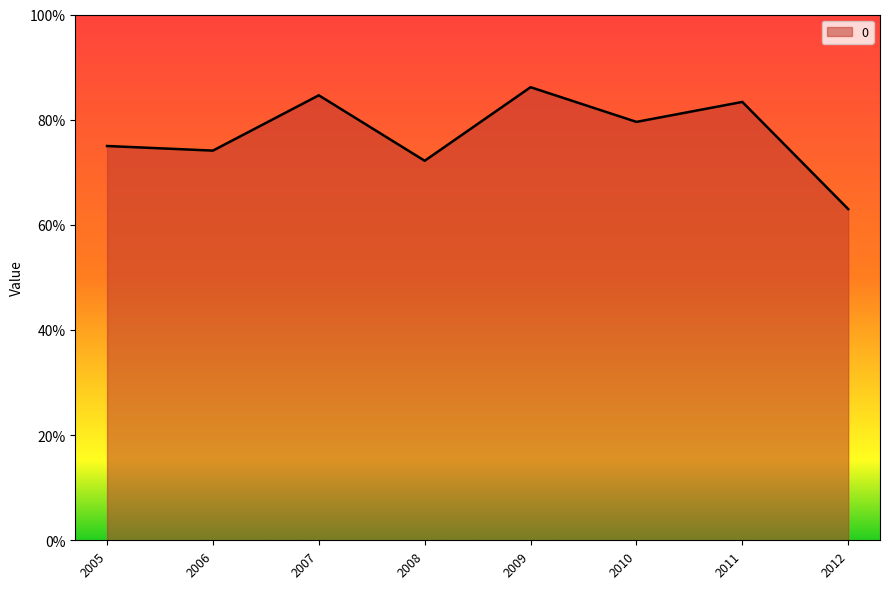

Does the chart display data point markers on the line(s)?

No